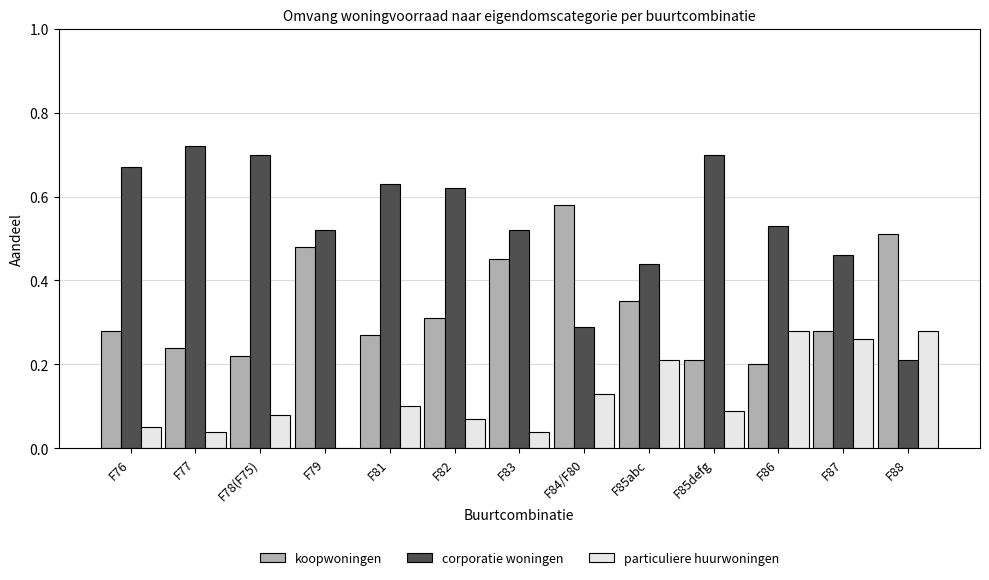

Is the value of particuliere huurwoningen at F84/F80 greater than the value of koopwoningen at F88?

No